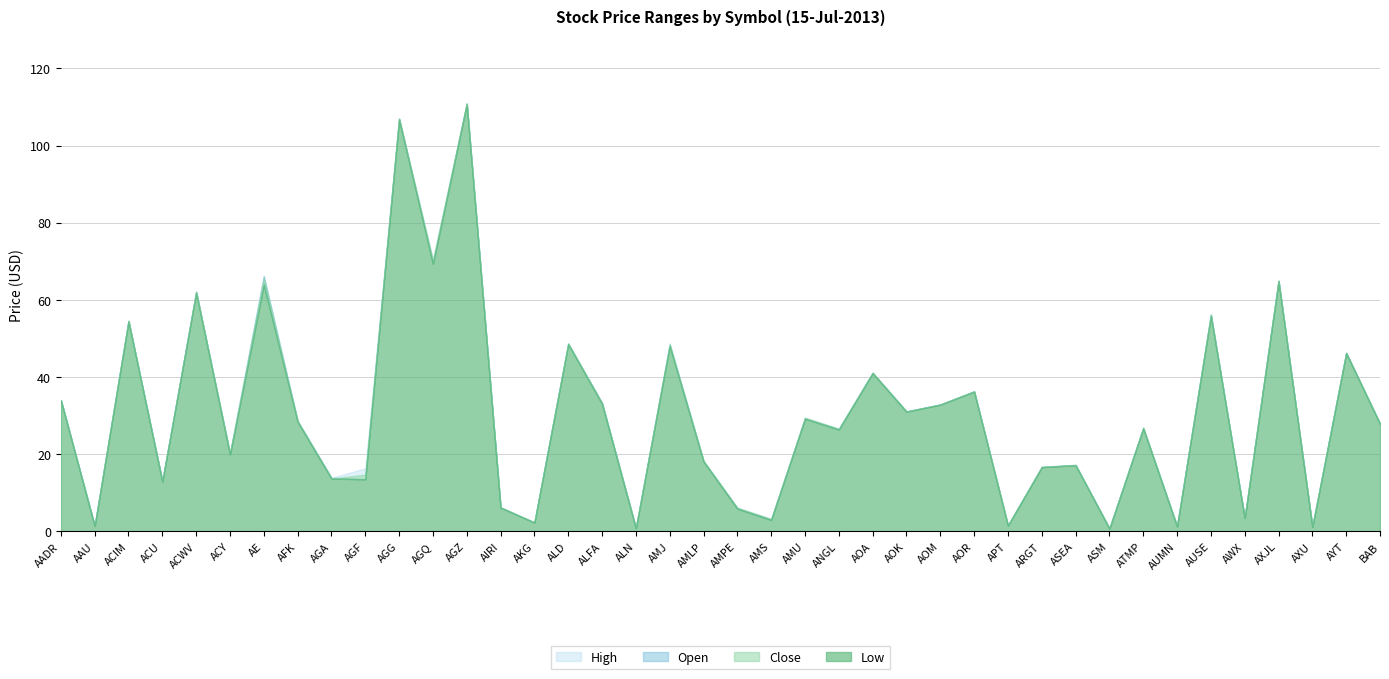

Rank the series at ALFA from highest to lowest value.

High, Open, Close, Low